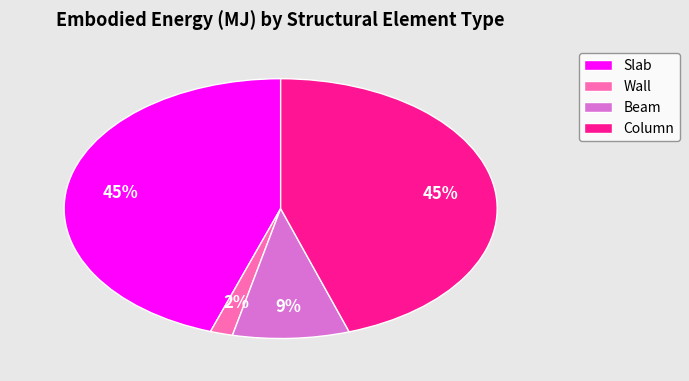

The Column slice represents 45% of the pie. True or false?

True